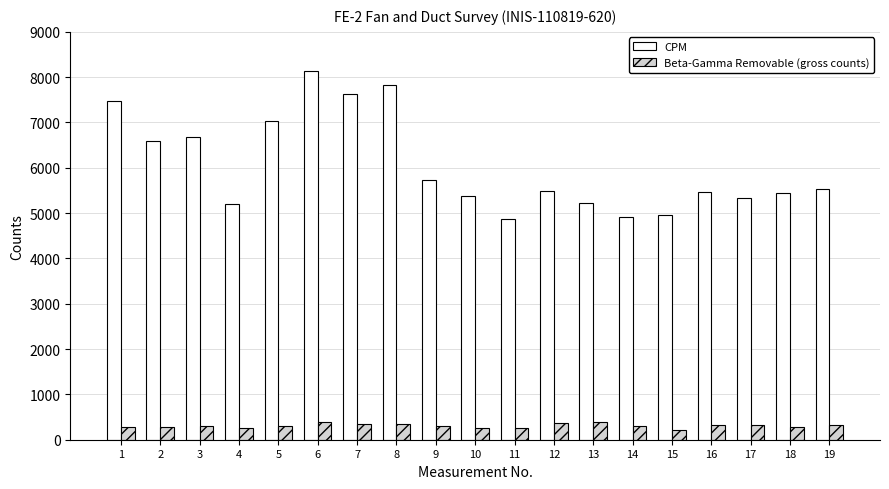

What is the maximum value for Beta-Gamma Removable (gross counts)?

394